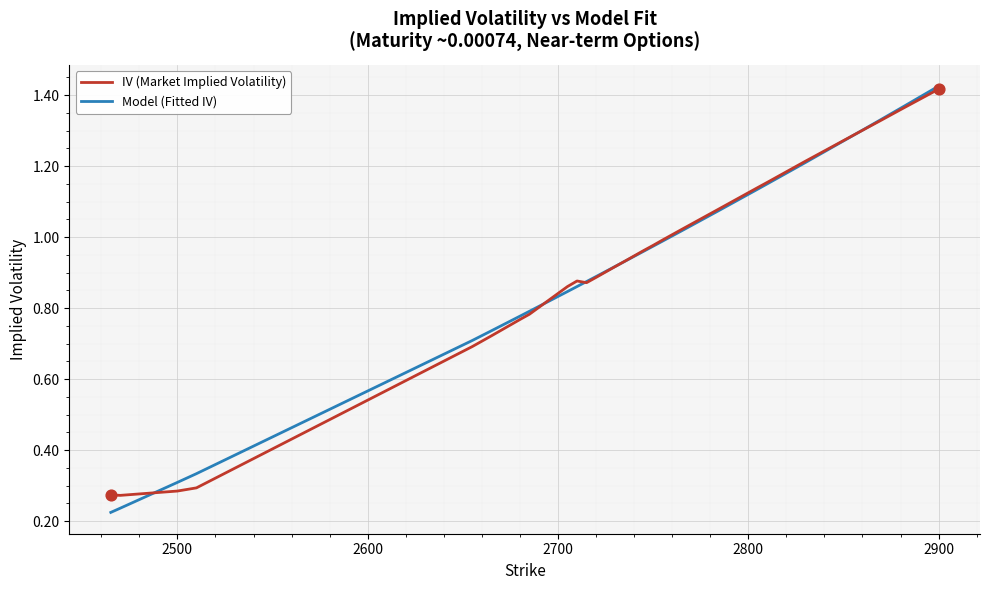

Which series has the widest spread of values?

Model (Fitted IV)